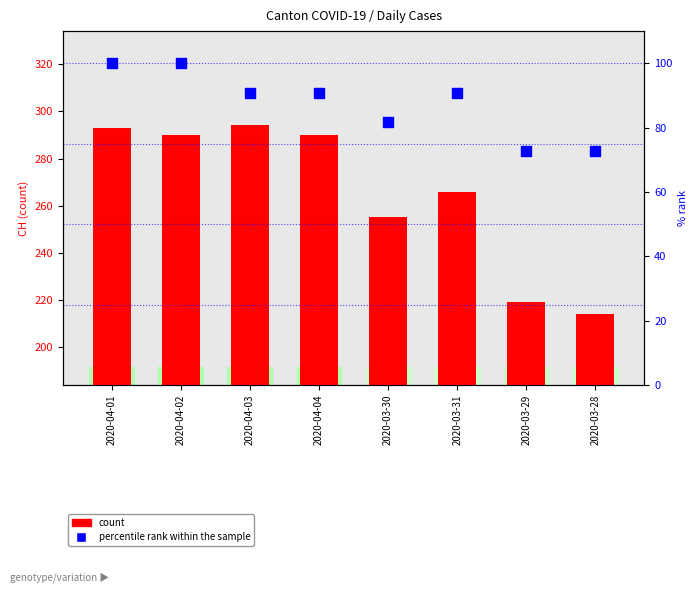

What is the total value across all series at 2020-03-28?

286.7